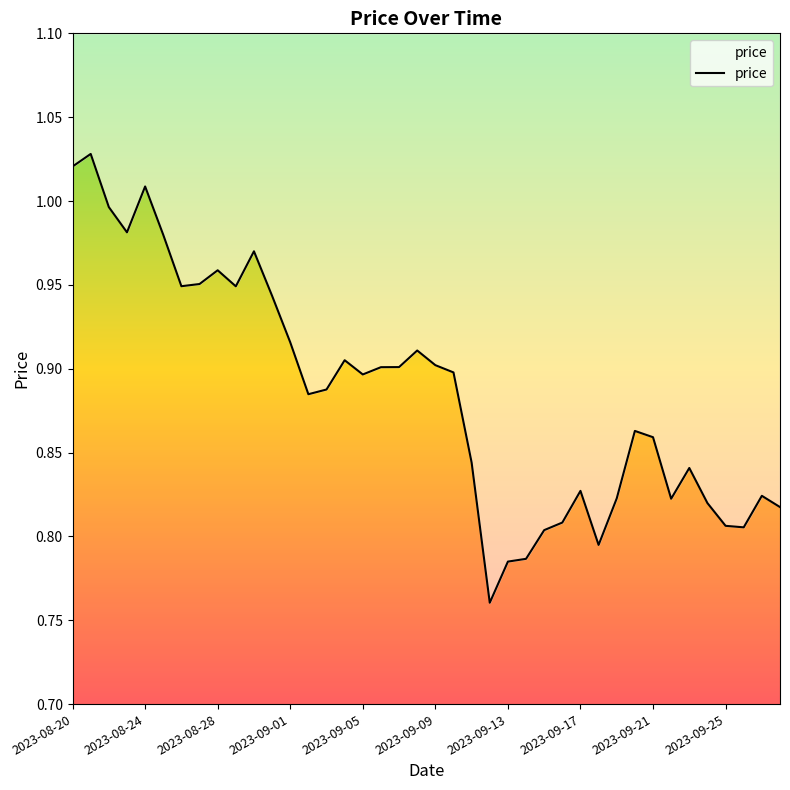

What is the difference between the maximum and second lowest values?

0.2